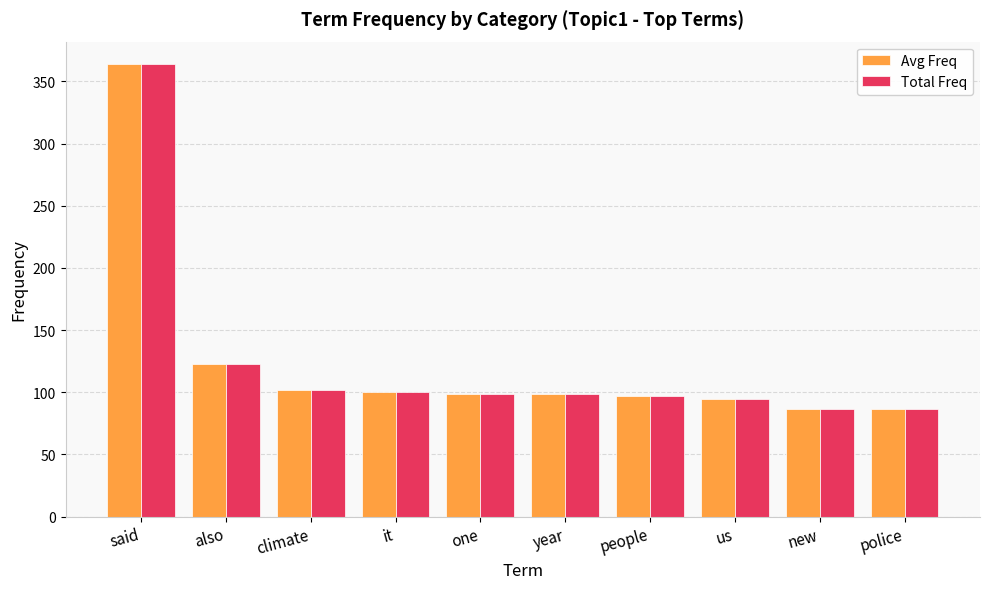

What is the maximum value shown in the chart?

363.8